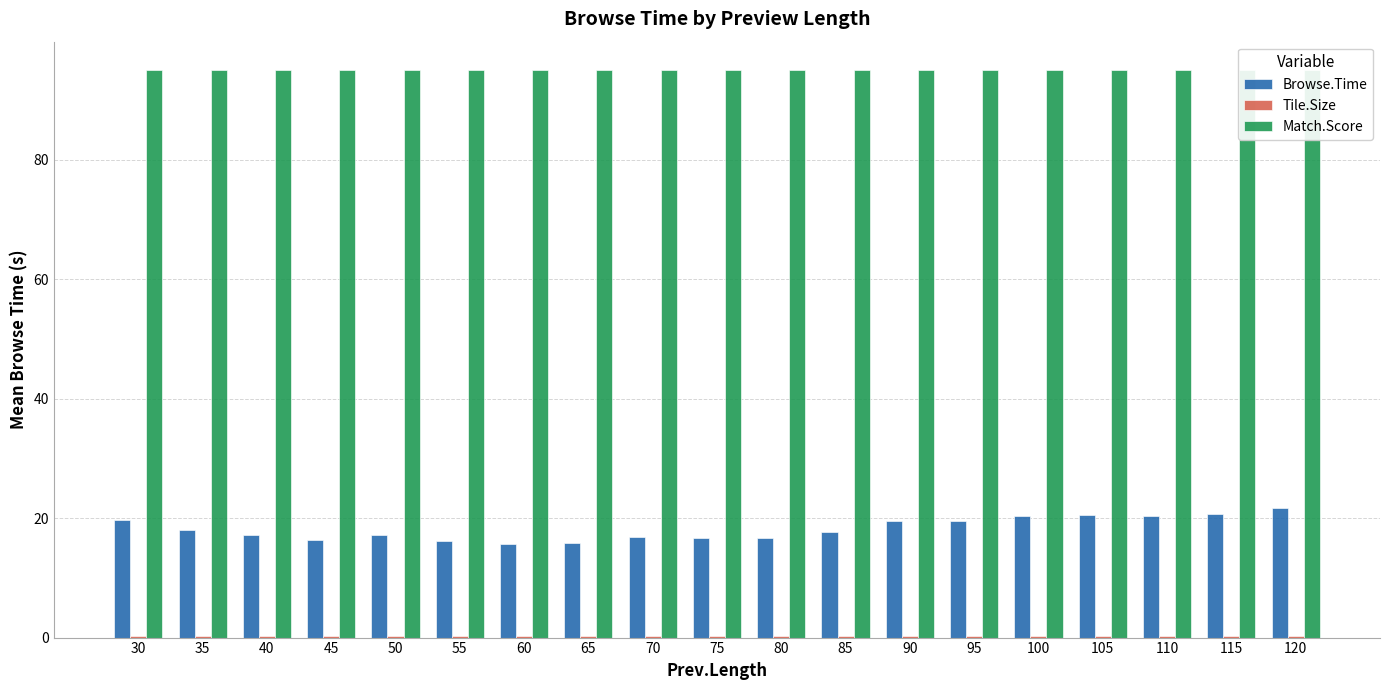

What are all the series names shown in the legend?

Browse.Time, Tile.Size, Match.Score